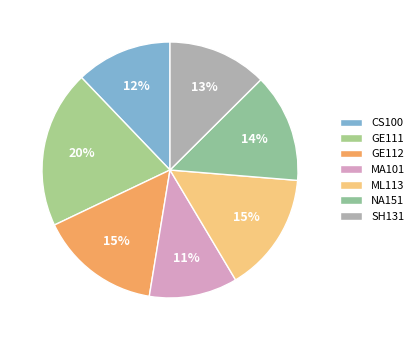

Combined, do GE112 and GE111 account for over 50%?

No